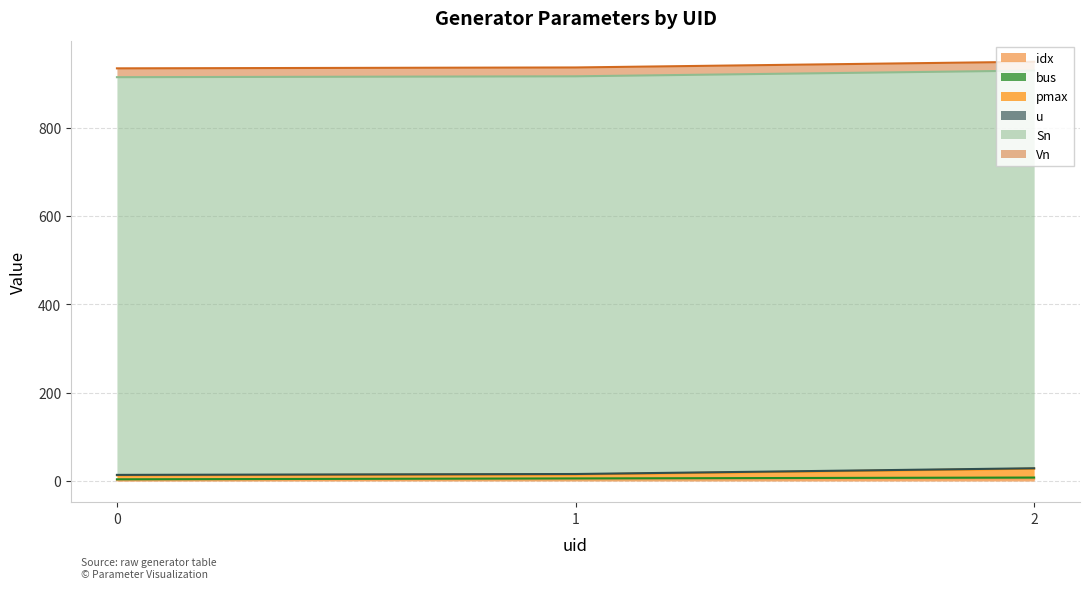

How many data points in pmax are above 15?

1